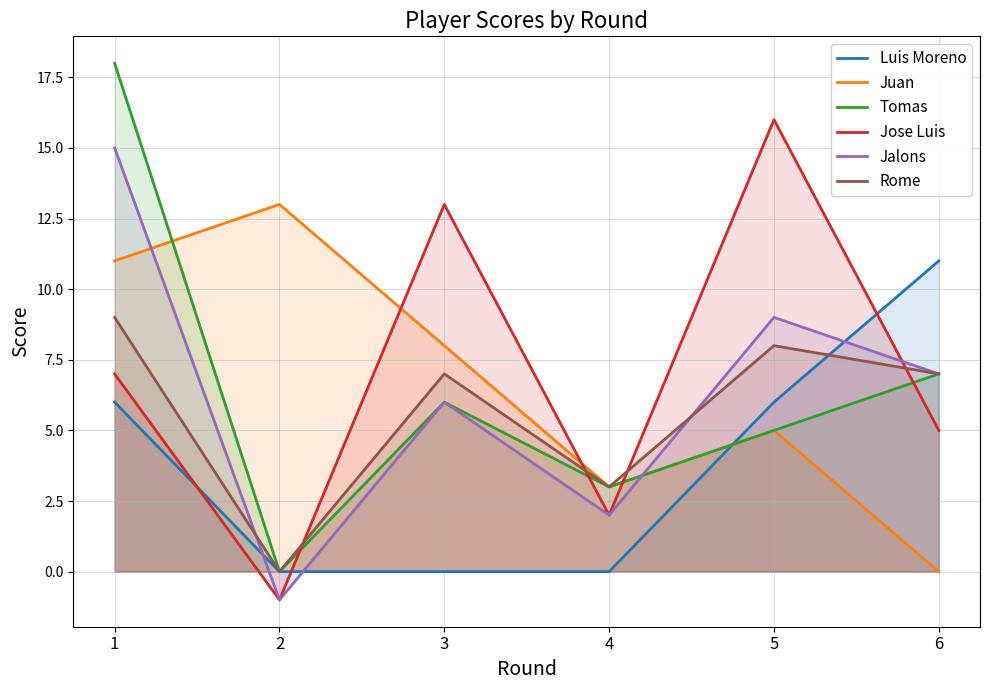

How many lines are shown in the chart?

6